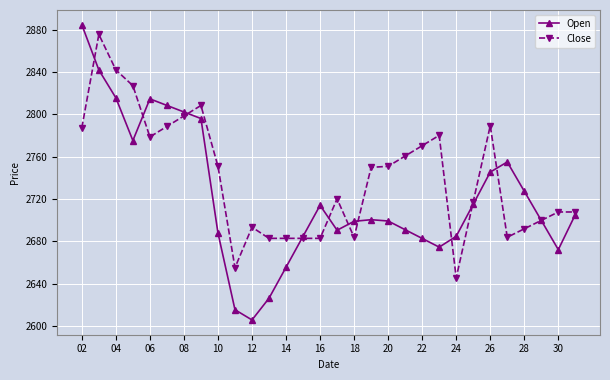

What are all the series names shown in the legend?

Open, Close